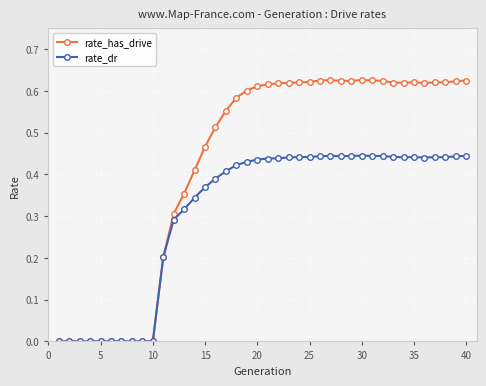

In rate_dr, how many points are higher than both neighbors (excluding endpoints)?

5